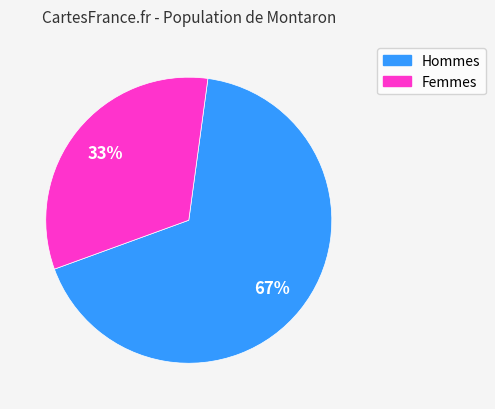

True or false: Femmes accounts for 33% of the total.

True